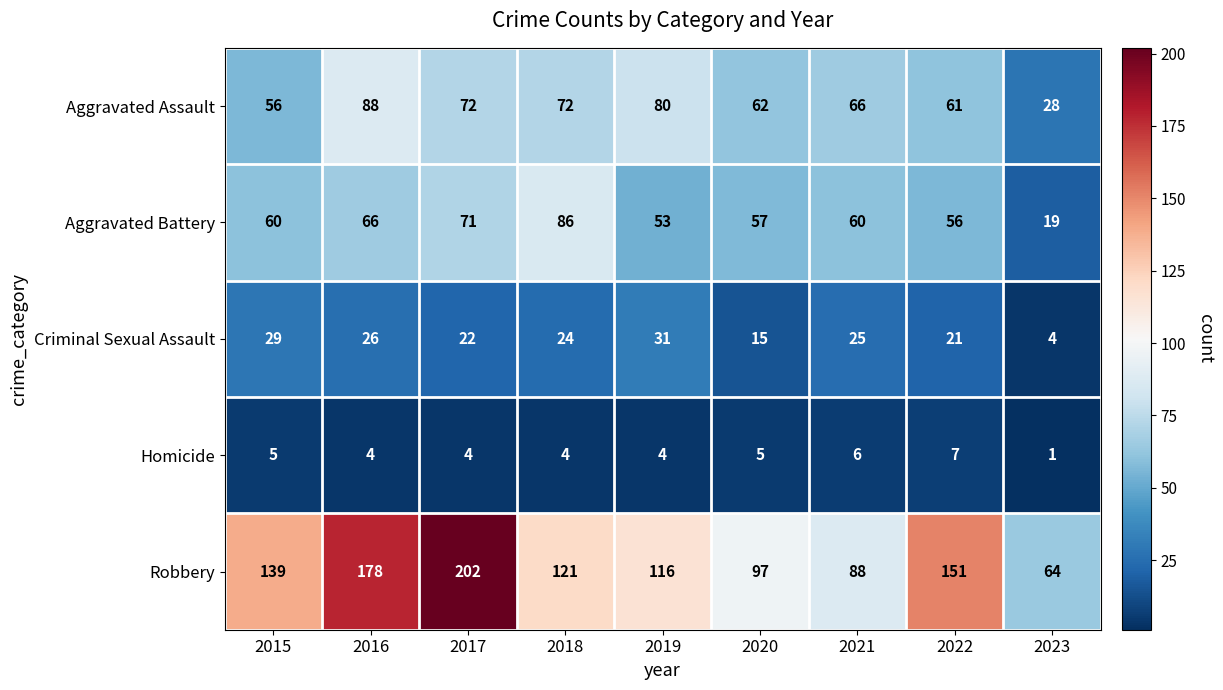

True or false: Robbery has a value of 121 at 2018.

True